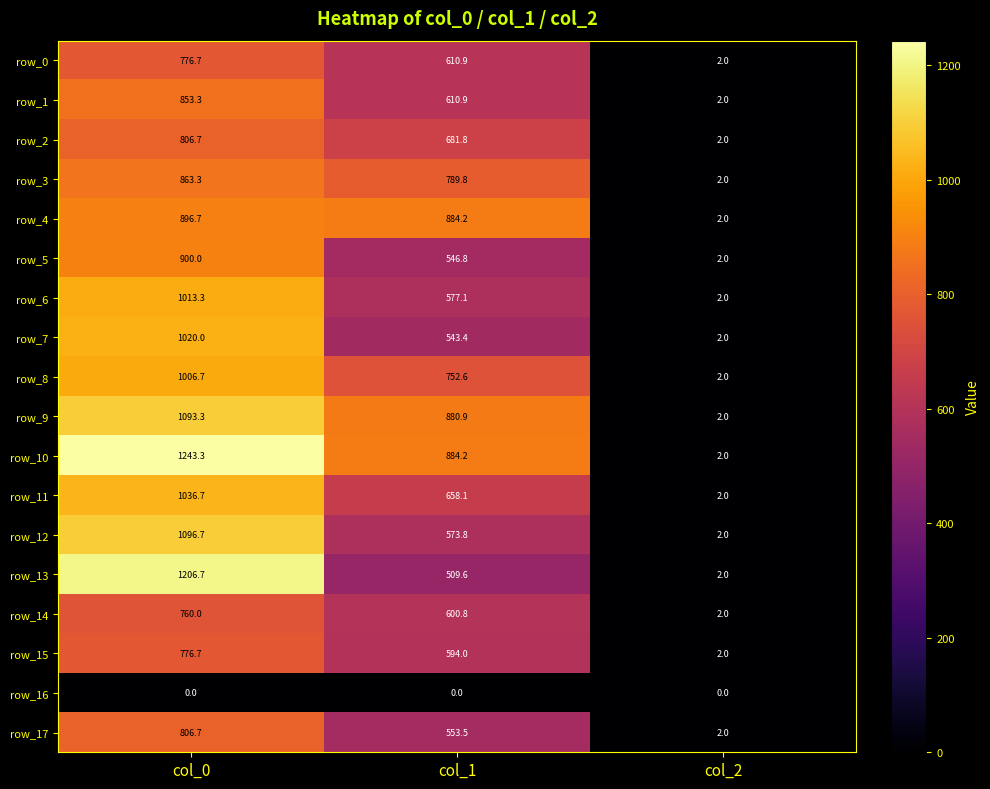

Reading right to left, transcribe all the data shown in this chart.

row_0: col_2=2.0	col_1=610.9	col_0=776.7
row_1: col_2=2.0	col_1=610.9	col_0=853.3
row_2: col_2=2.0	col_1=681.8	col_0=806.7
row_3: col_2=2.0	col_1=789.8	col_0=863.3
row_4: col_2=2.0	col_1=884.2	col_0=896.7
row_5: col_2=2.0	col_1=546.8	col_0=900.0
row_6: col_2=2.0	col_1=577.1	col_0=1013.3
row_7: col_2=2.0	col_1=543.4	col_0=1020.0
row_8: col_2=2.0	col_1=752.6	col_0=1006.7
row_9: col_2=2.0	col_1=880.9	col_0=1093.3
row_10: col_2=2.0	col_1=884.2	col_0=1243.3
row_11: col_2=2.0	col_1=658.1	col_0=1036.7
row_12: col_2=2.0	col_1=573.8	col_0=1096.7
row_13: col_2=2.0	col_1=509.6	col_0=1206.7
row_14: col_2=2.0	col_1=600.8	col_0=760.0
row_15: col_2=2.0	col_1=594.0	col_0=776.7
row_16: col_2=0.0	col_1=0.0	col_0=0.0
row_17: col_2=2.0	col_1=553.5	col_0=806.7